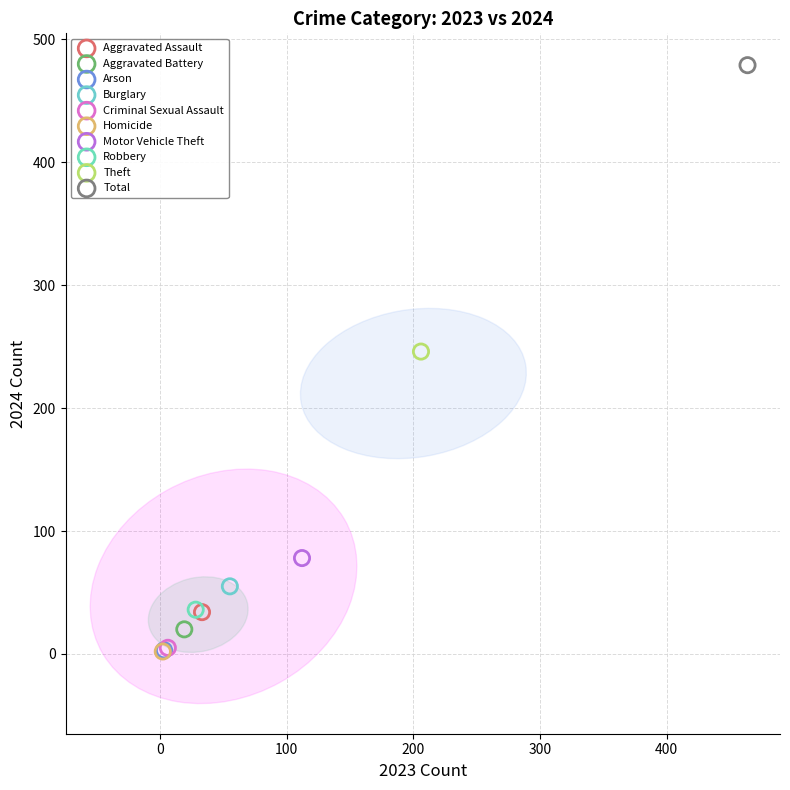

What are all the series names shown in the legend?

Aggravated Assault, Aggravated Battery, Arson, Burglary, Criminal Sexual Assault, Homicide, Motor Vehicle Theft, Robbery, Theft, Total